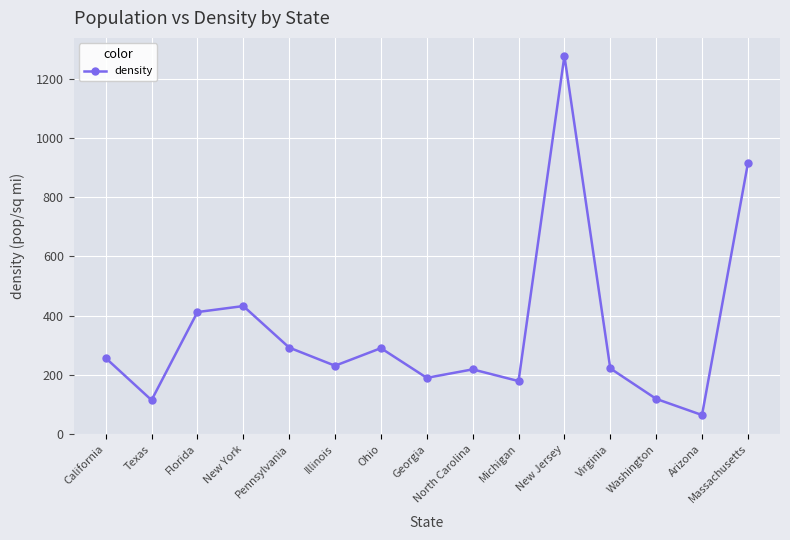

How many points are higher than both their immediate neighbors (excluding endpoints)?

4